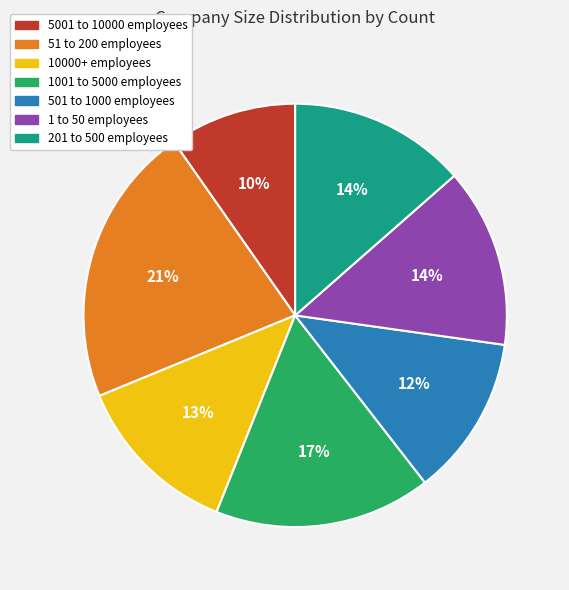

How many segments does this pie chart have?

7